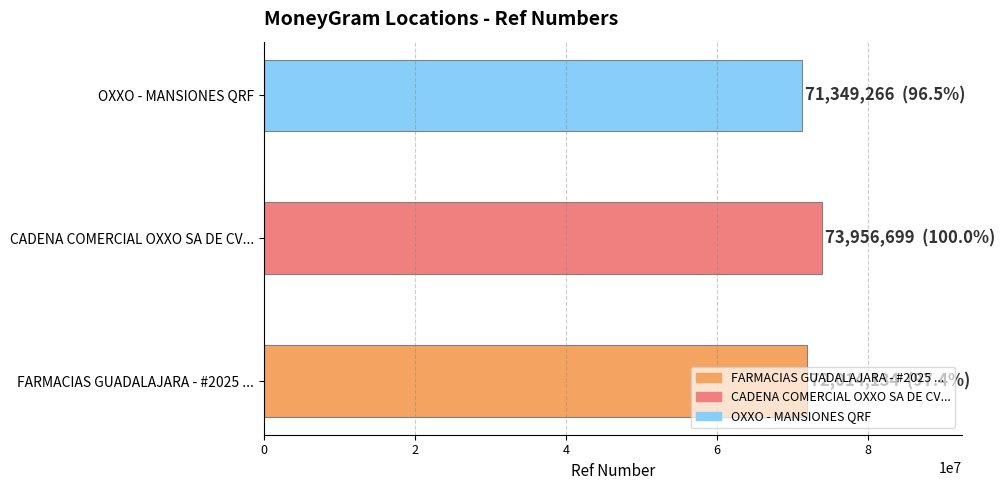

The chart shows a value of 73956699 at CADENA COMERCIAL OXXO SA DE CV - #10QRI5. True or false?

True